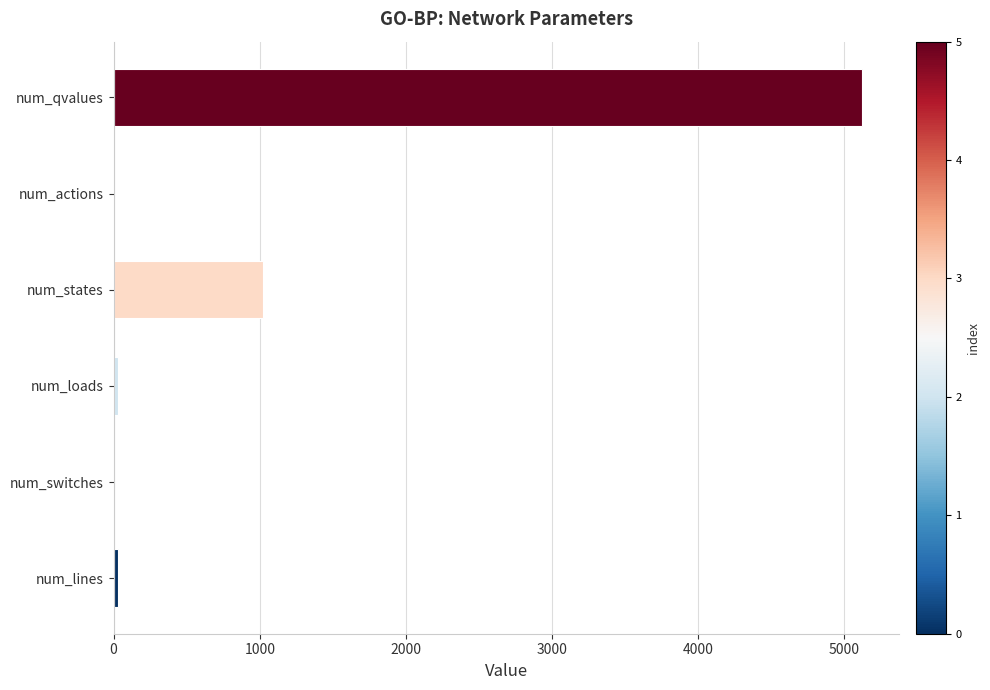

Reading bottom to top, extract all data points from this chart.

num_lines=32	num_switches=5	num_loads=32	num_states=1024	num_actions=5	num_qvalues=5120